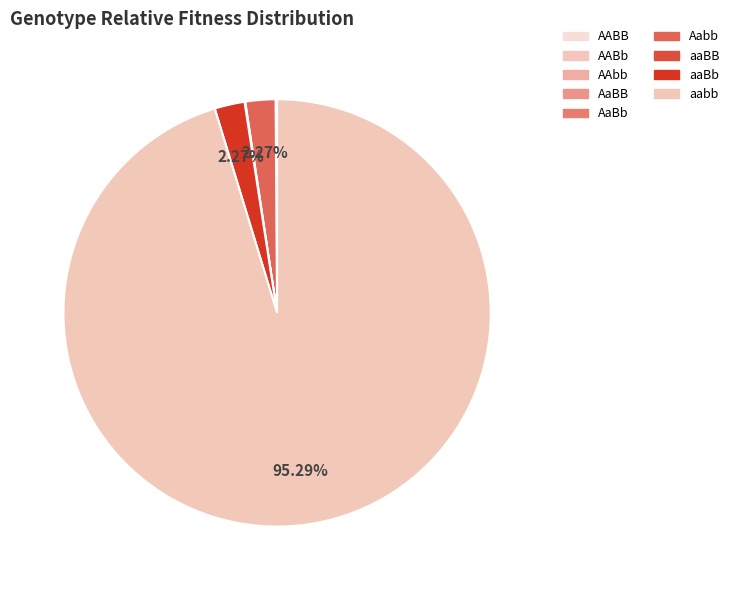

Which category has the smallest portion of the pie?

AABB